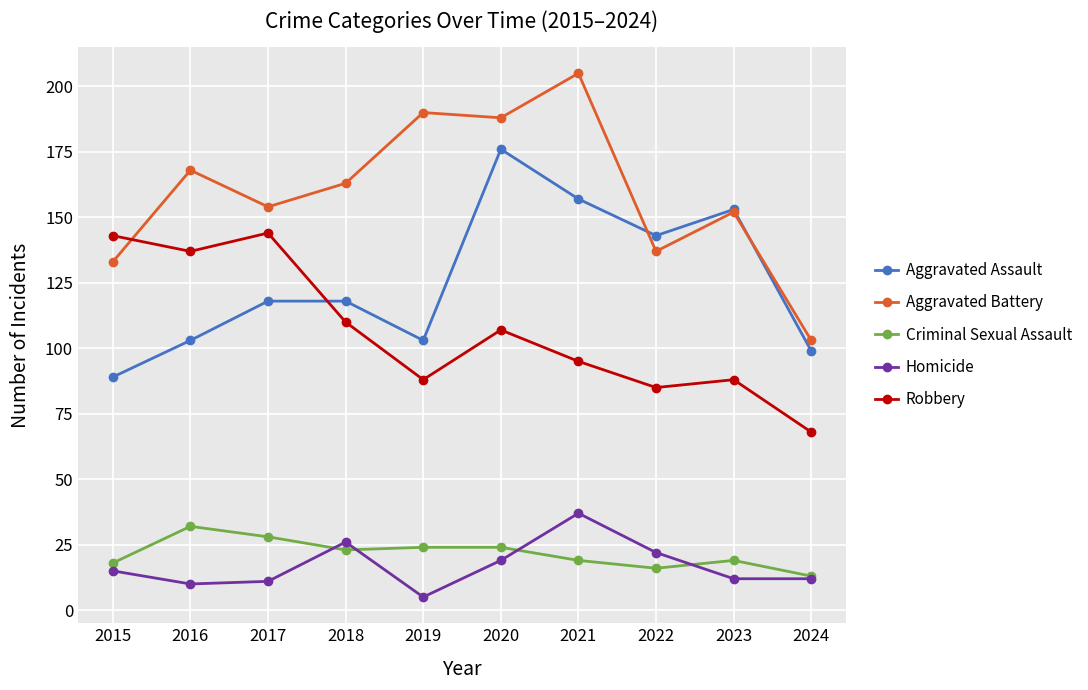

What is the value of the Robbery point at the 7th from the left?

95